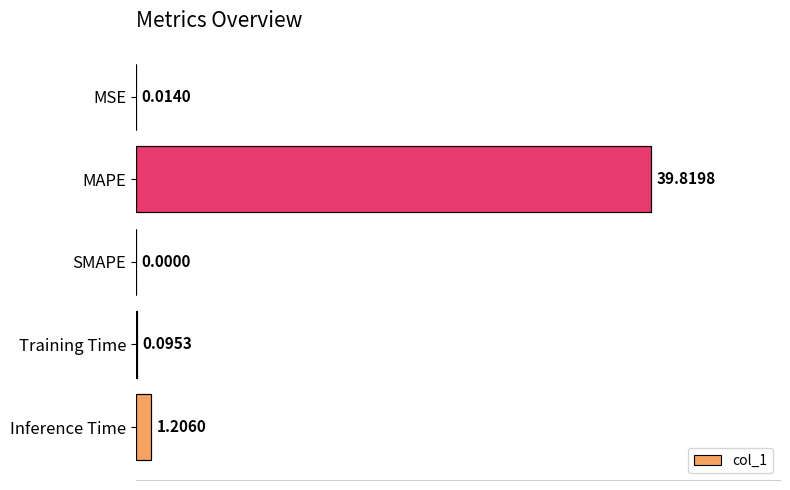

At which category does the chart reach its peak across all series?

MAPE